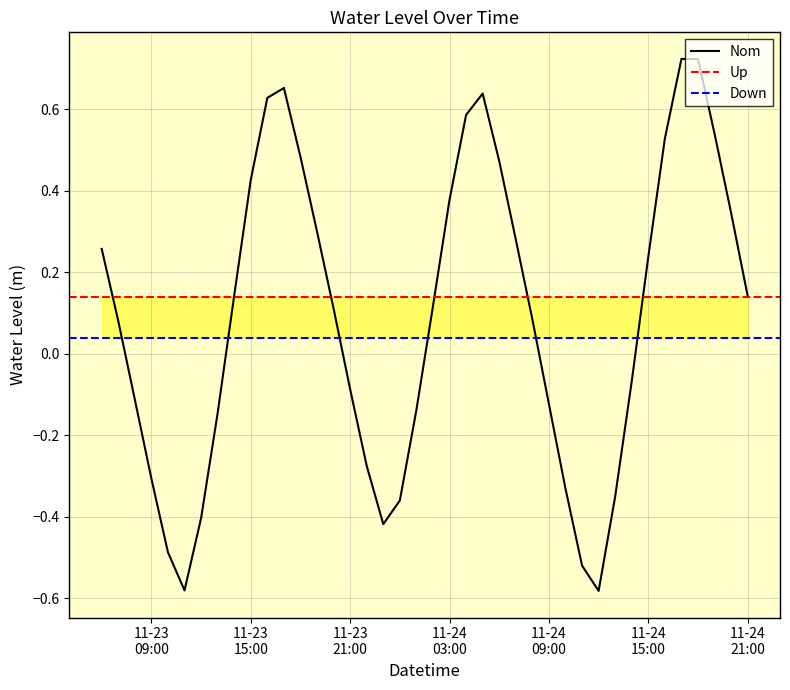

Rank the categories by value from lowest to highest.

2023-11-24 12:00:00, 2023-11-23 11:00:00, 2023-11-24 11:00:00, 2023-11-23 10:00:00, 2023-11-23 23:00:00, 2023-11-23 12:00:00, 2023-11-24 00:00:00, 2023-11-24 13:00:00, 2023-11-24 10:00:00, 2023-11-23 09:00:00, 2023-11-23 22:00:00, 2023-11-23 13:00:00, 2023-11-24 01:00:00, 2023-11-24 09:00:00, 2023-11-23 08:00:00, 2023-11-23 21:00:00, 2023-11-24 14:00:00, 2023-11-23 07:00:00, 2023-11-24 08:00:00, 2023-11-23 20:00:00, 2023-11-24 02:00:00, 2023-11-24 21:00:00, 2023-11-23 14:00:00, 2023-11-24 15:00:00, 2023-11-23 06:00:00, 2023-11-24 07:00:00, 2023-11-23 19:00:00, 2023-11-24 20:00:00, 2023-11-24 03:00:00, 2023-11-23 15:00:00, 2023-11-24 06:00:00, 2023-11-23 18:00:00, 2023-11-24 16:00:00, 2023-11-24 19:00:00, 2023-11-24 04:00:00, 2023-11-23 16:00:00, 2023-11-24 05:00:00, 2023-11-23 17:00:00, 2023-11-24 18:00:00, 2023-11-24 17:00:00